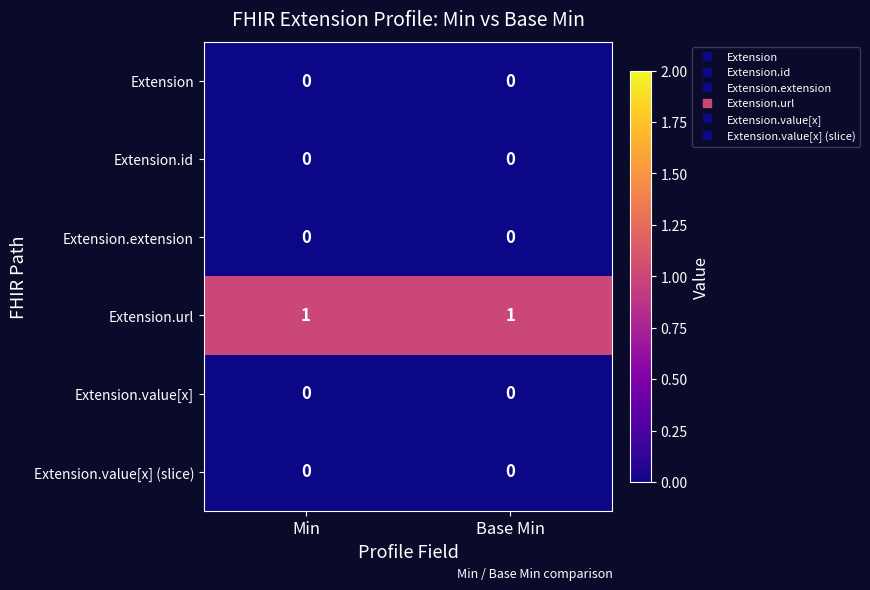

What is the difference between the highest and lowest values at Min?

1